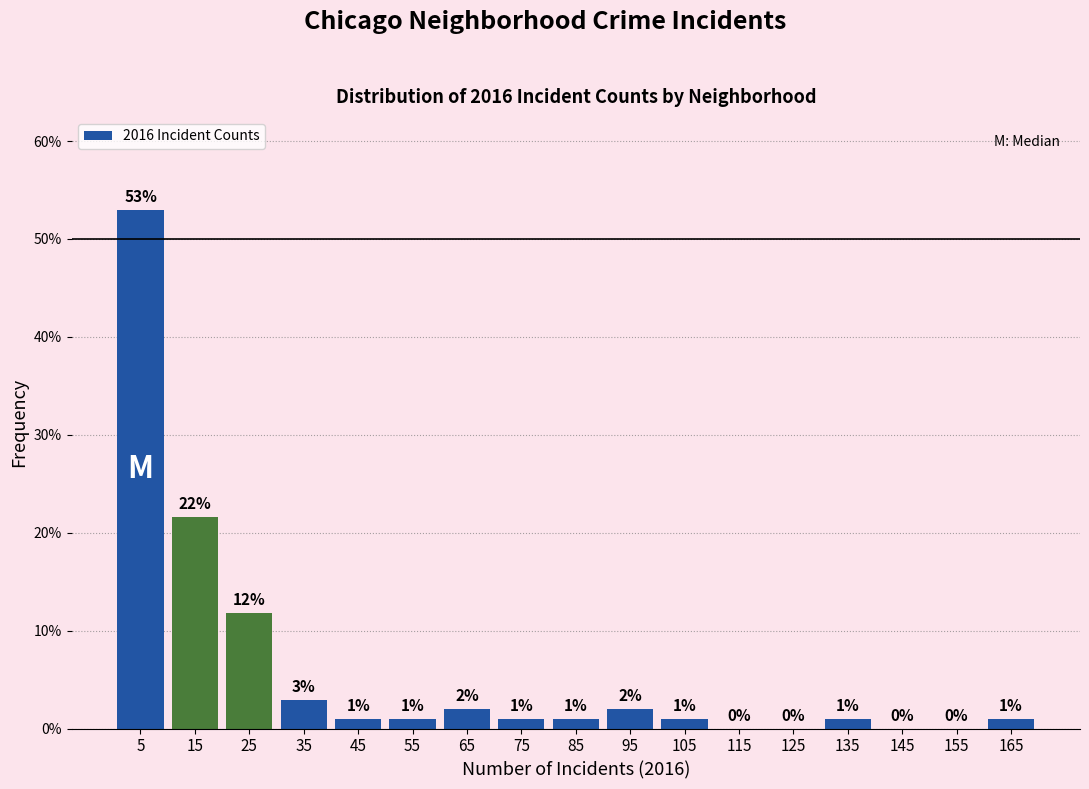

Over which range of the x-axis is the bar tallest?

0 to 10